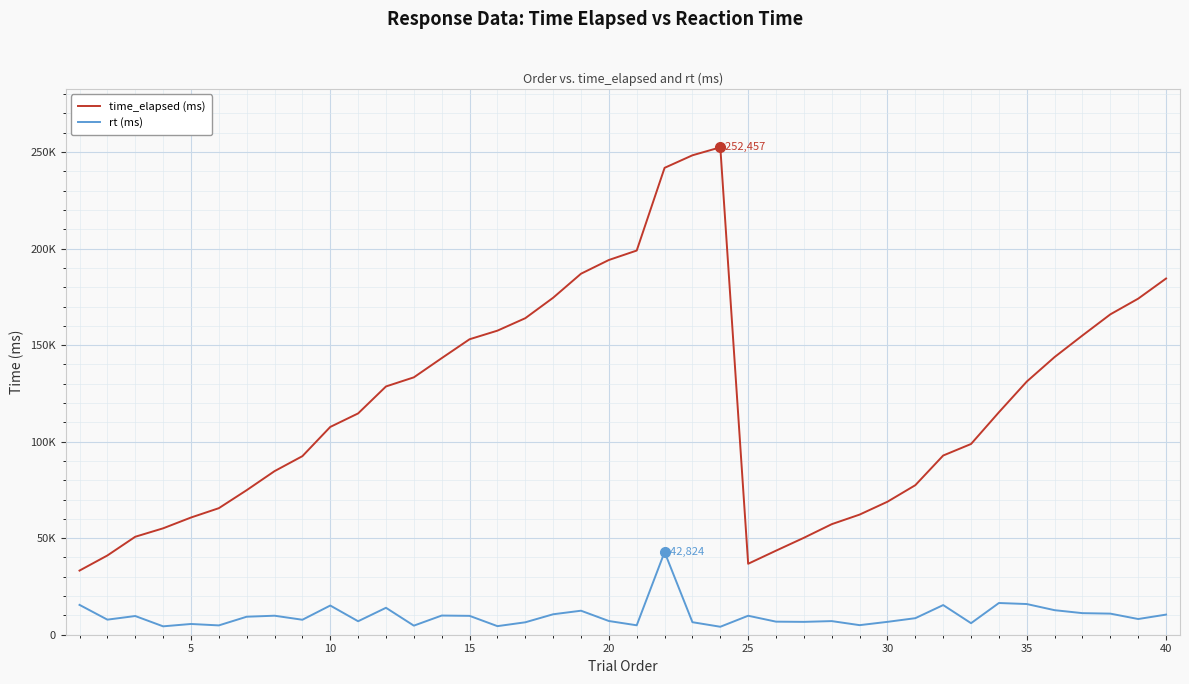

True or false: rt (ms) and time_elapsed (ms) intersect in this chart.

False